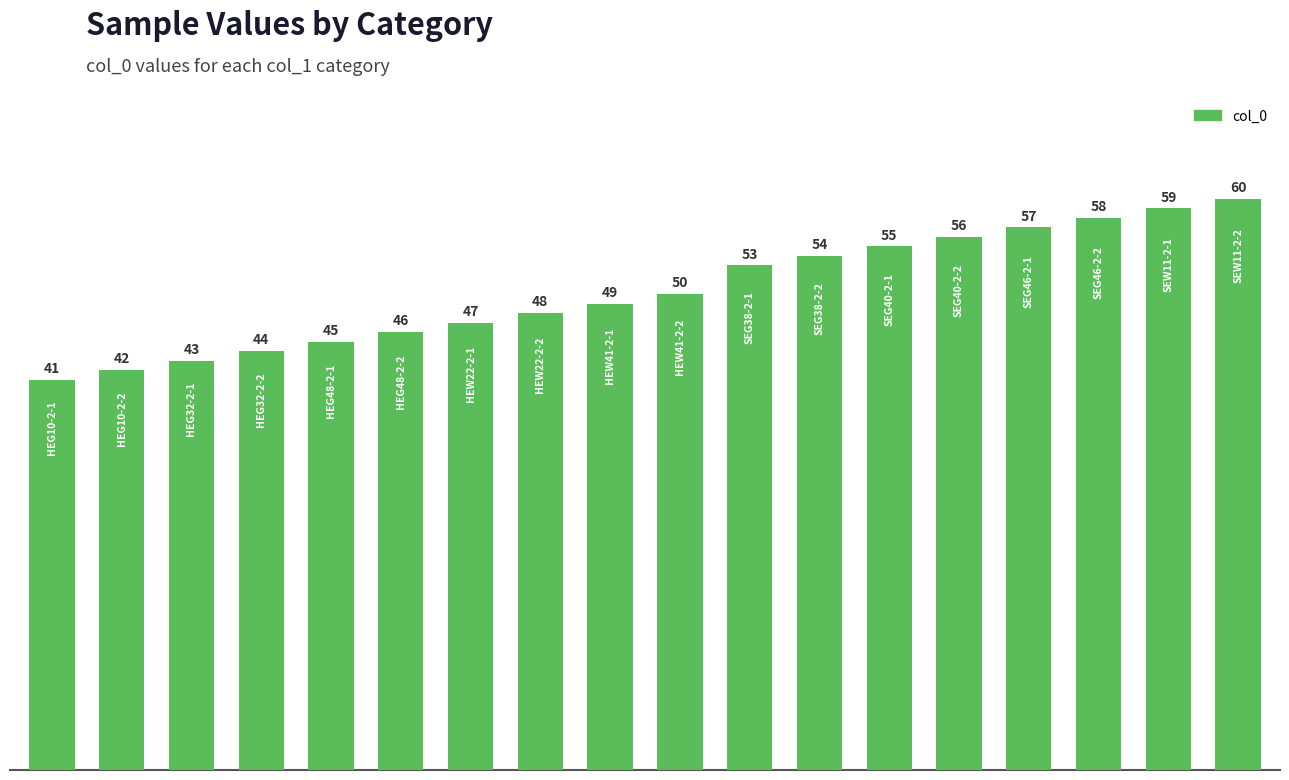

What is the minimum value shown in the chart?

41